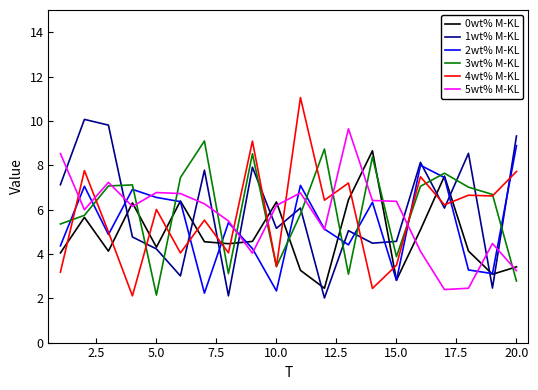

What is the sum of all 2wt% M-KL values?

106.8